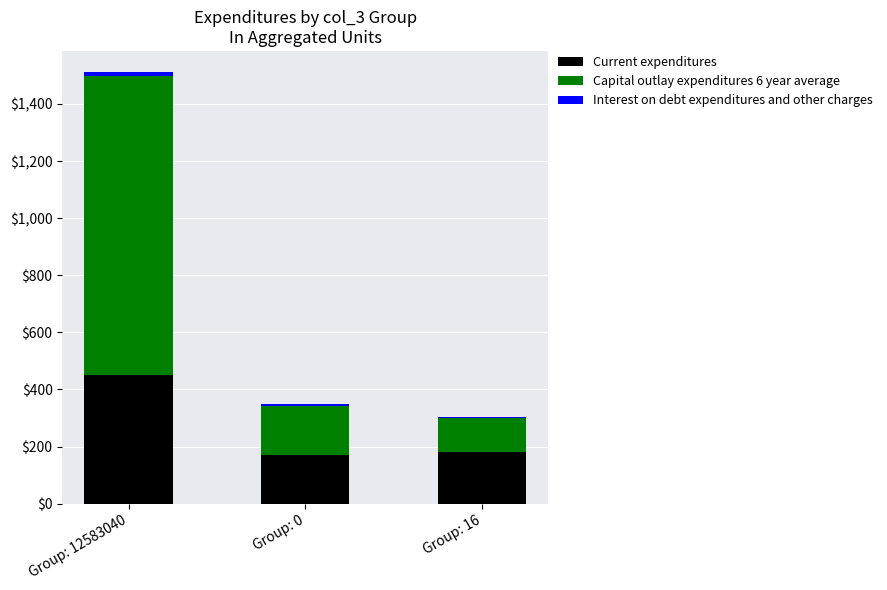

Which category has the highest value in the Current expenditures series?

Group: 12583040